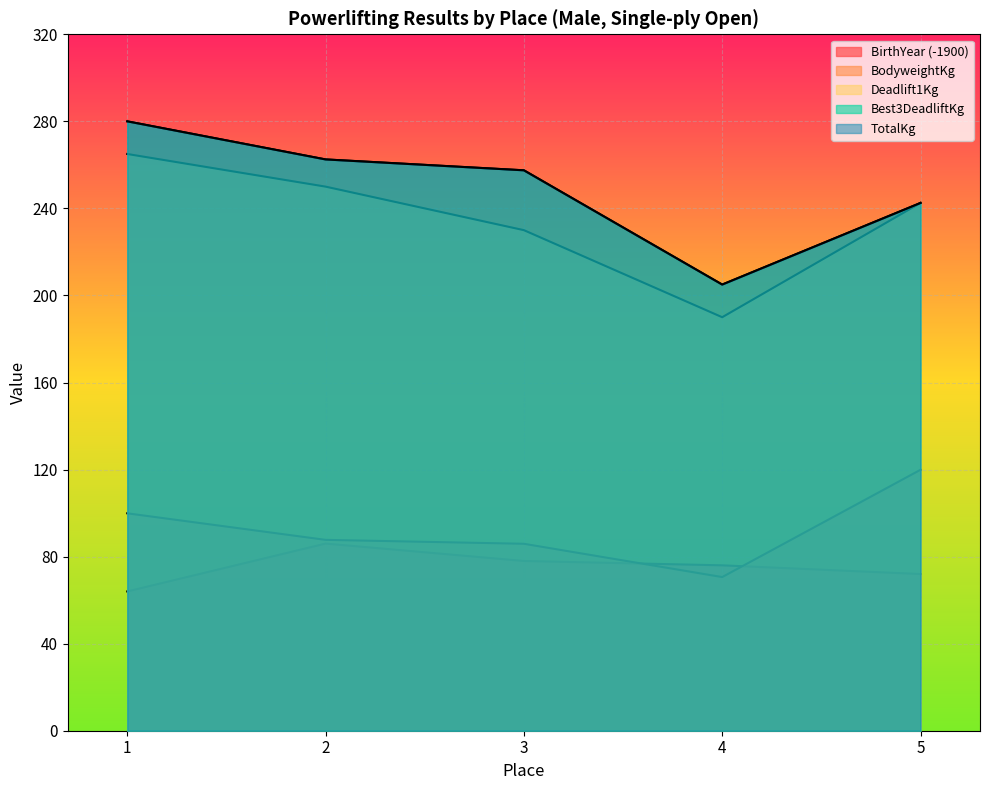

True or false: Best3DeadliftKg has more than 0 interior local peaks.

False